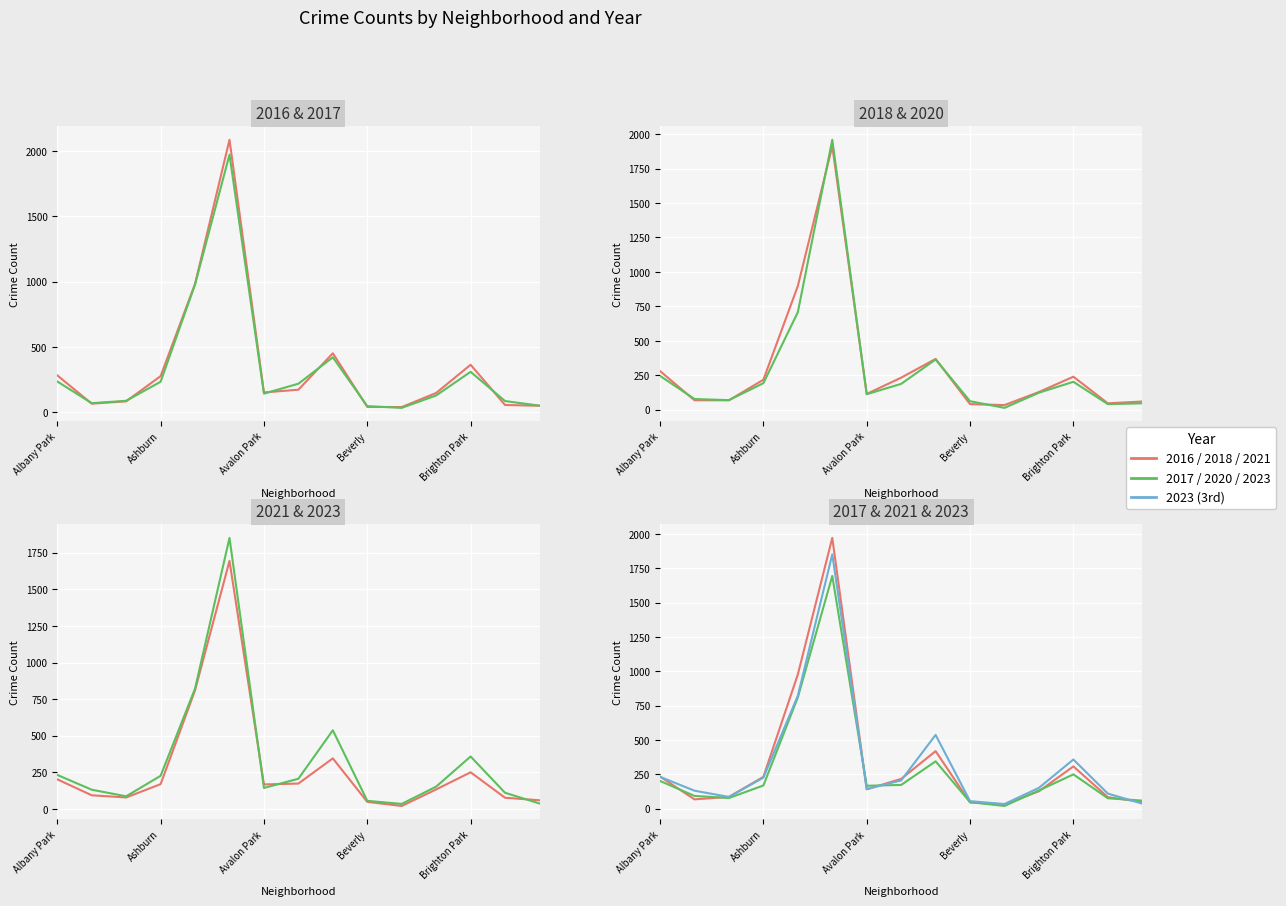

True or false: 2017 and 2016 intersect in this chart.

True